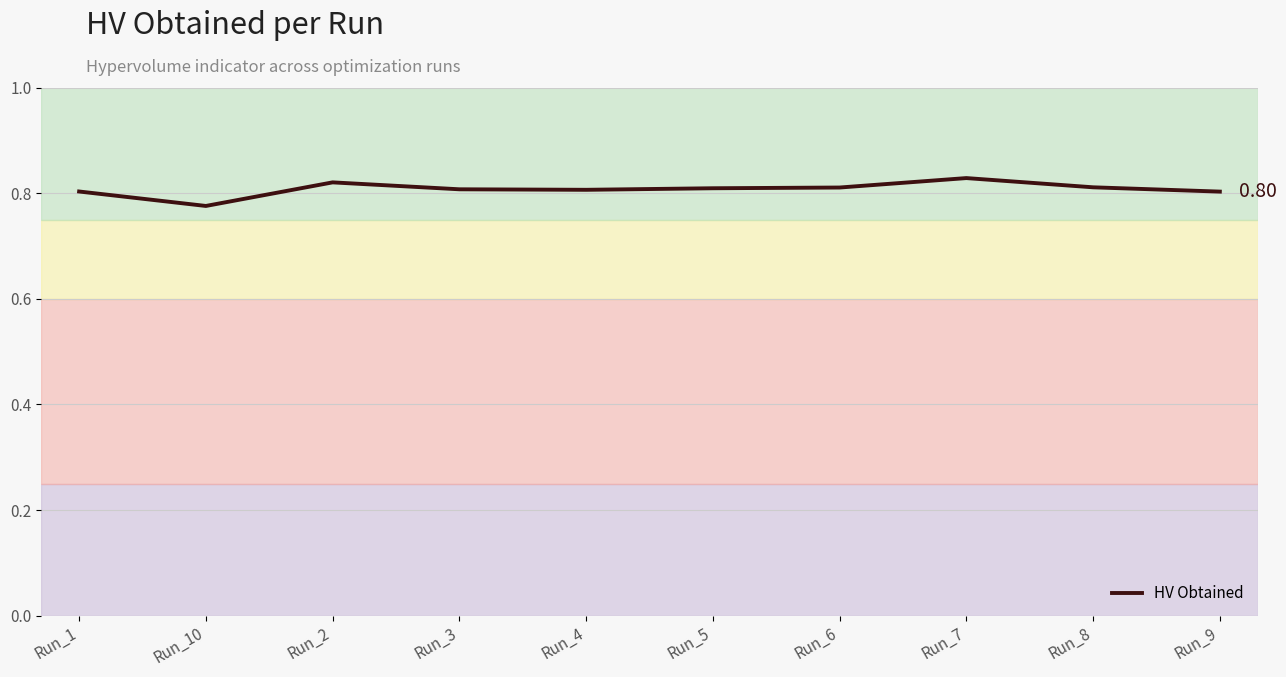

Is this an area chart (filled region under the line)?

Yes